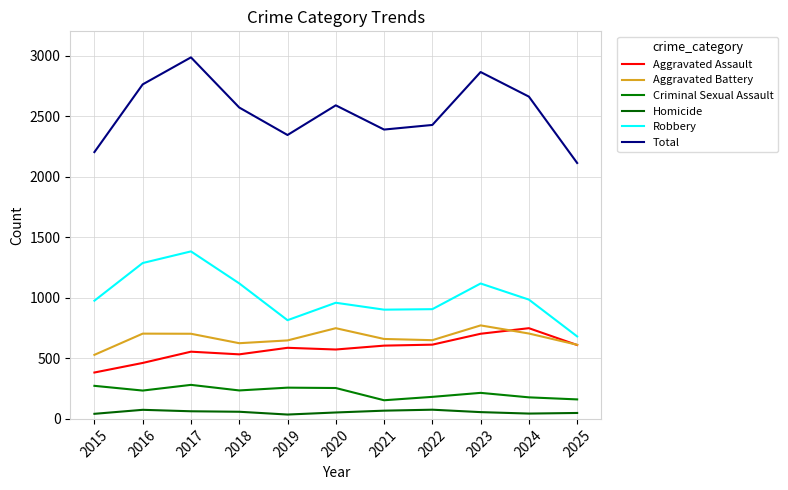

Does the chart display data point markers on the line(s)?

No